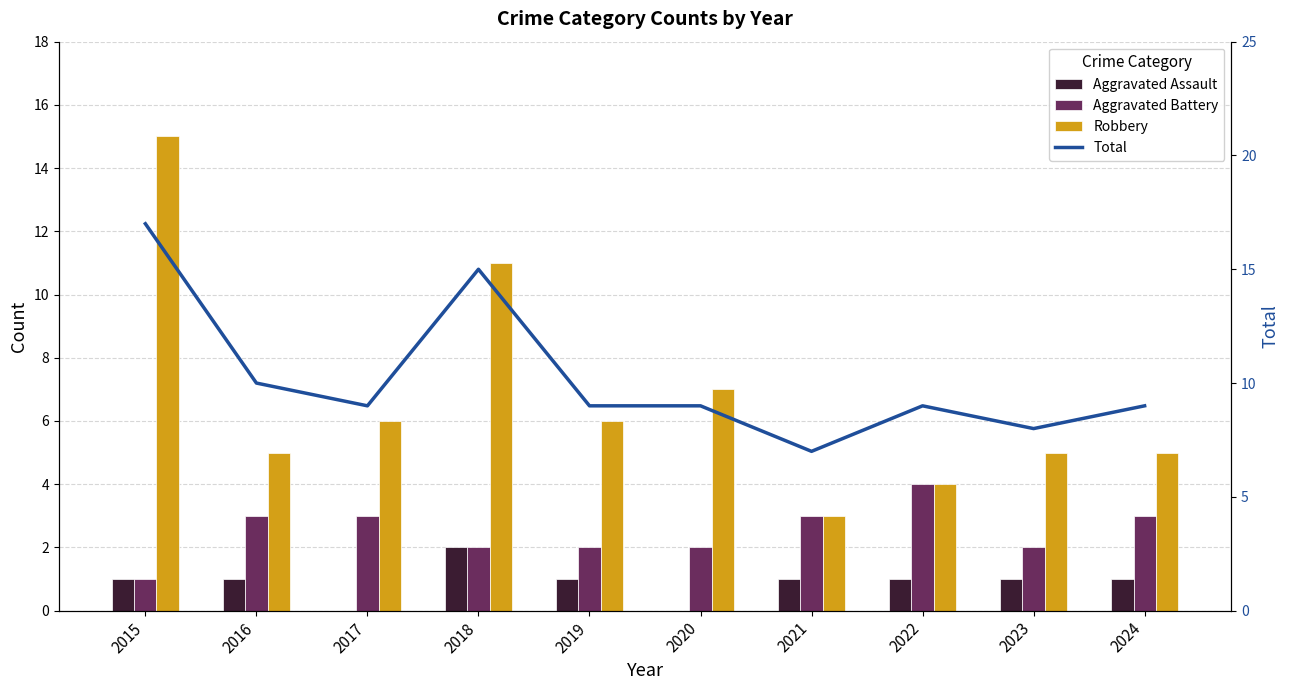

At which category is the sum across all series the highest?

2015